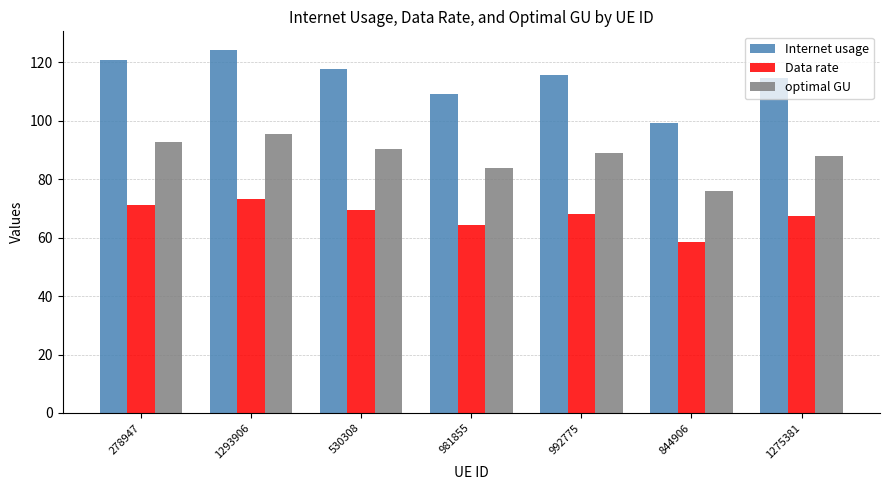

Which series has the widest spread of values?

Internet usage